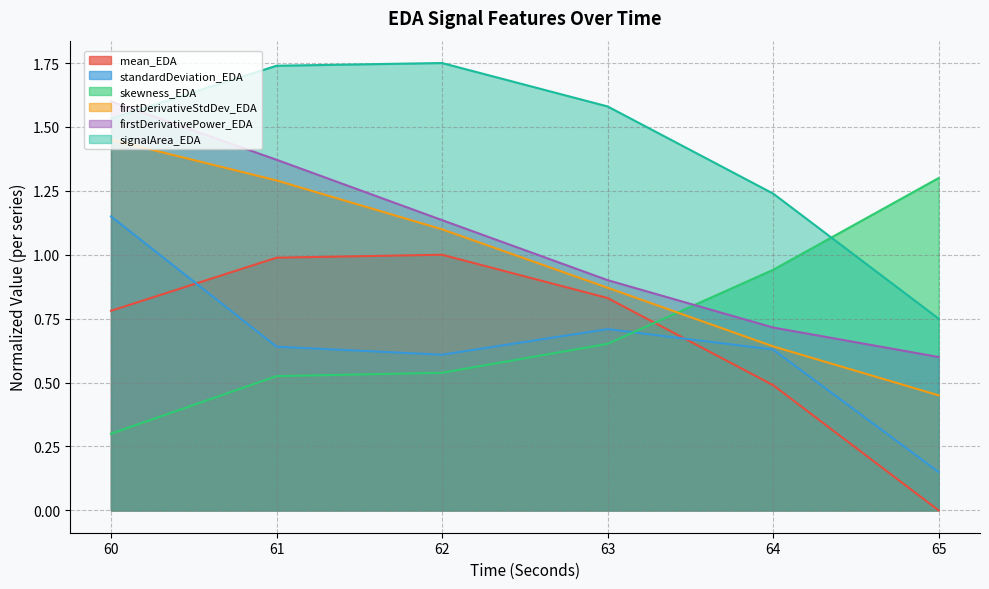

Is the value of mean_EDA at 65 greater than the value of signalArea_EDA at 64?

No